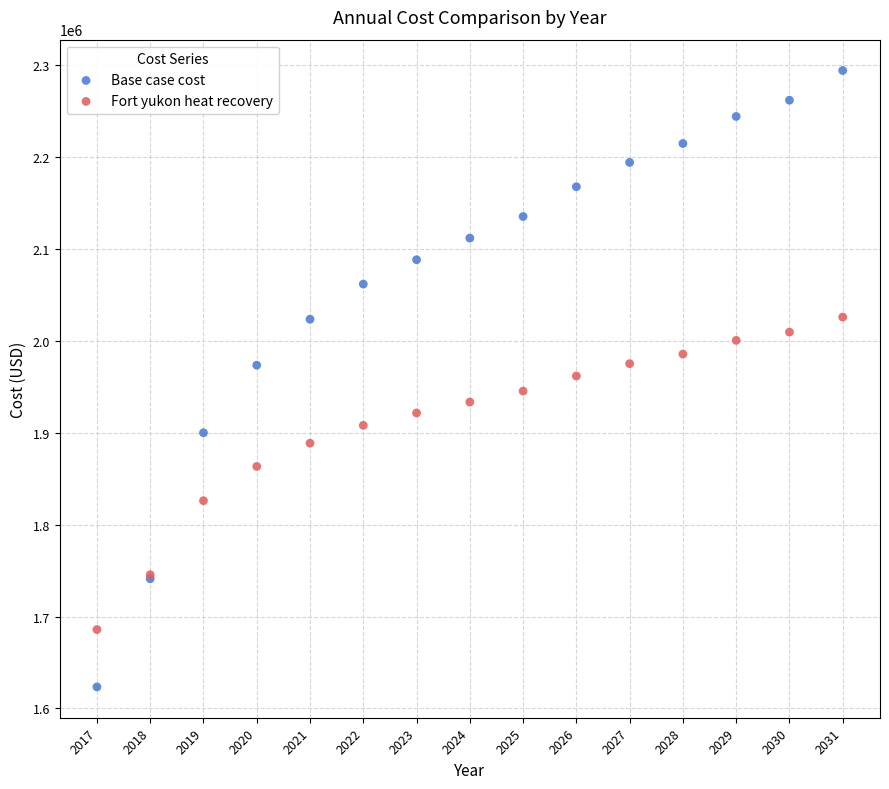

What is the X range (max minus min) for the scatter plot?

14.0